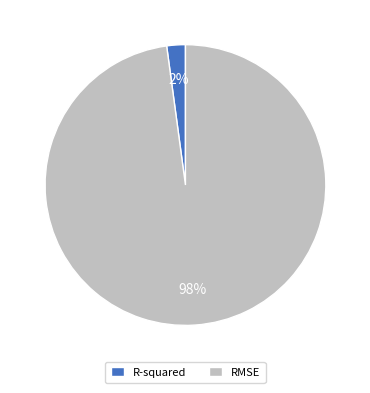

Is it true that R-squared is 10% of the pie?

False